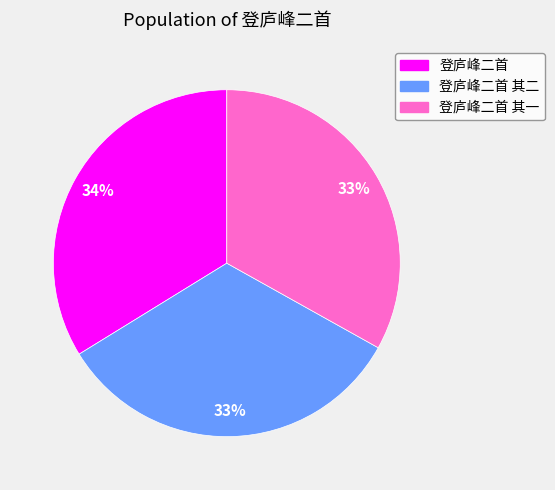

Does any single category account for the majority?

No